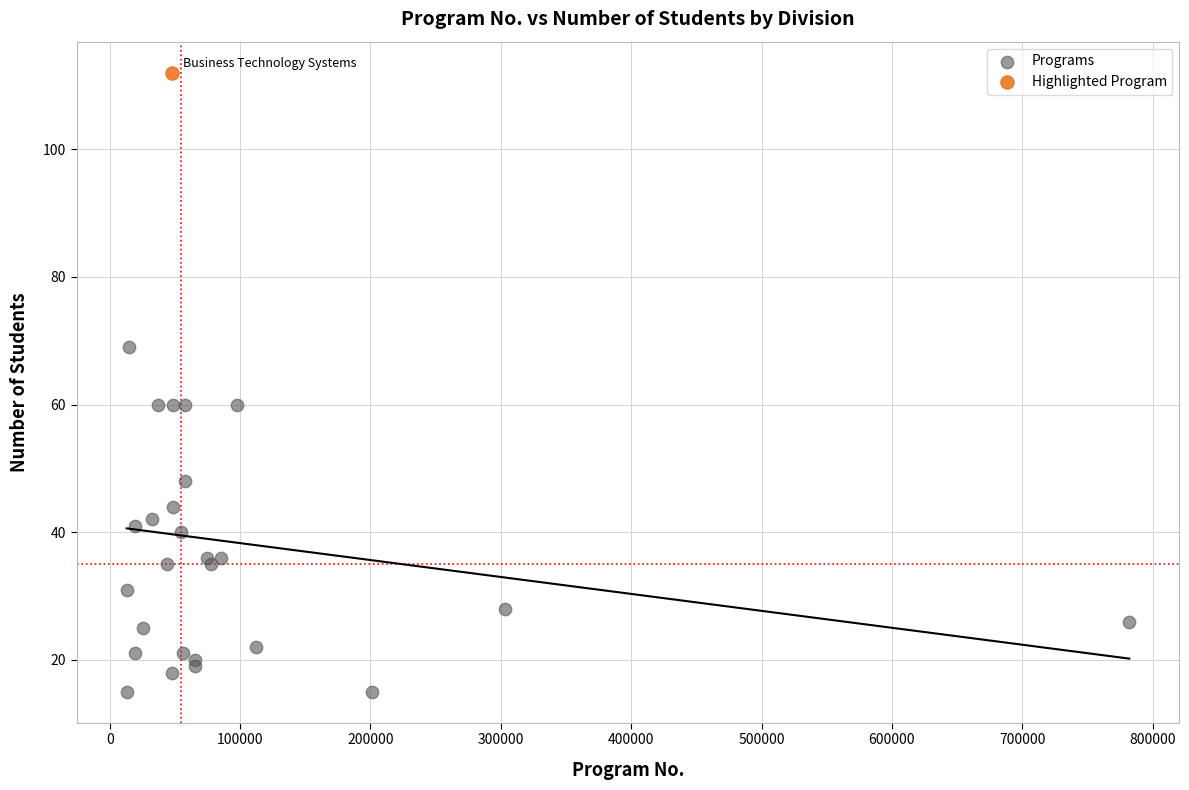

What are all the series names shown in the legend?

Programs, Highlighted Program